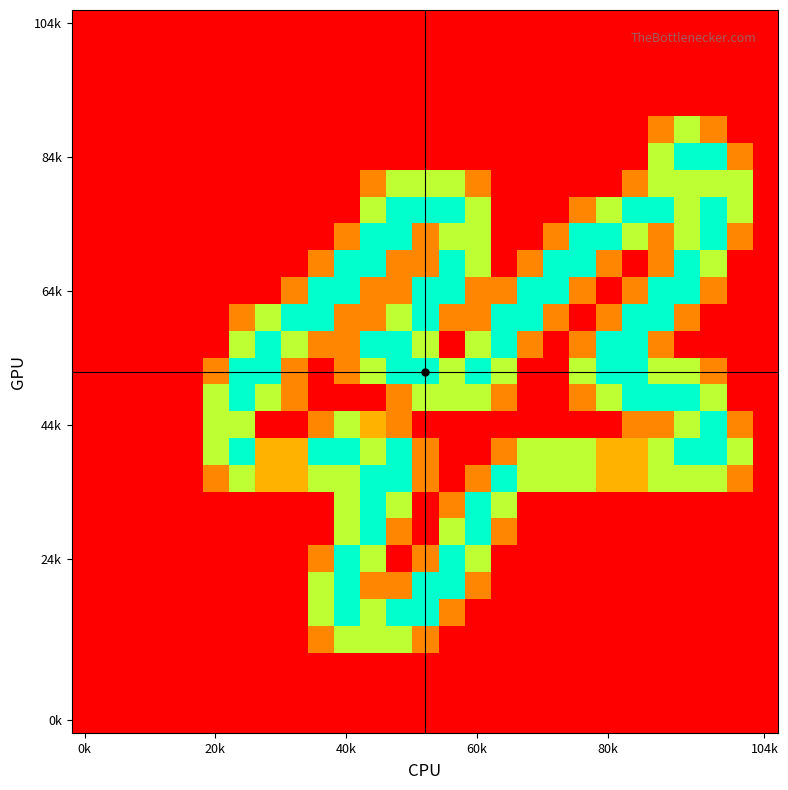

At which category is the sum across all series the highest?

11